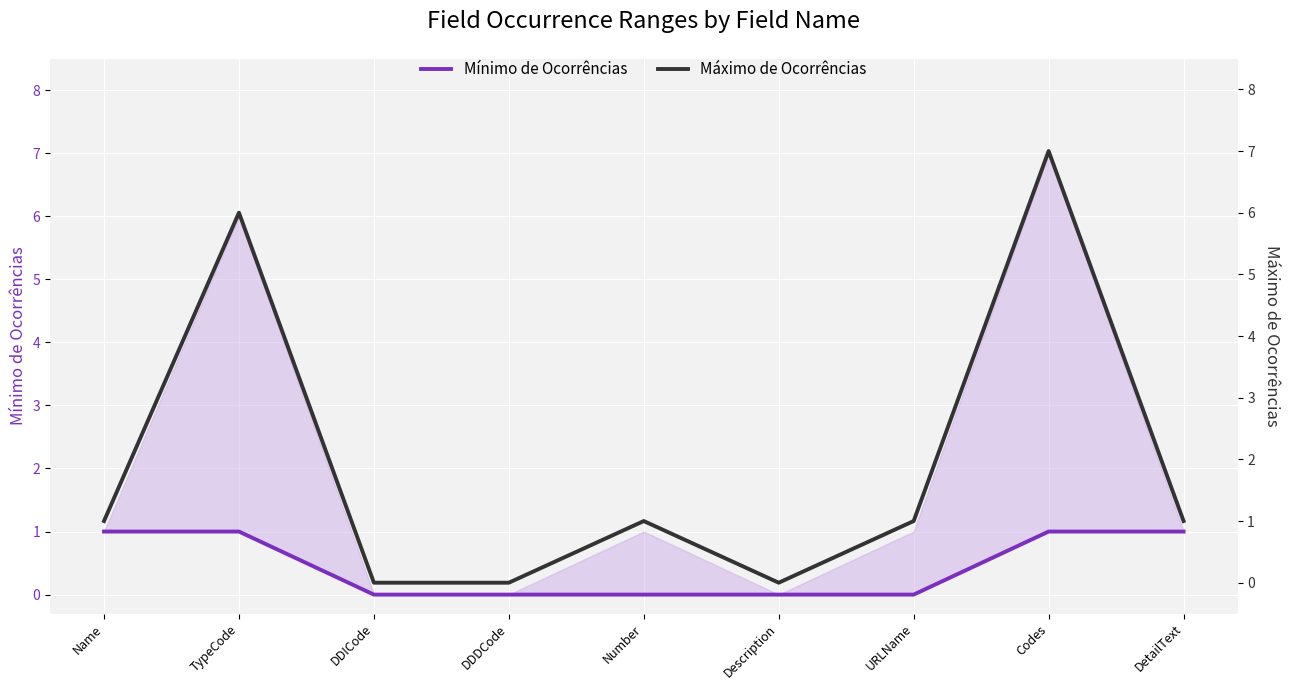

Count the Mínimo de Ocorrências values in the range 0 to 1.

9